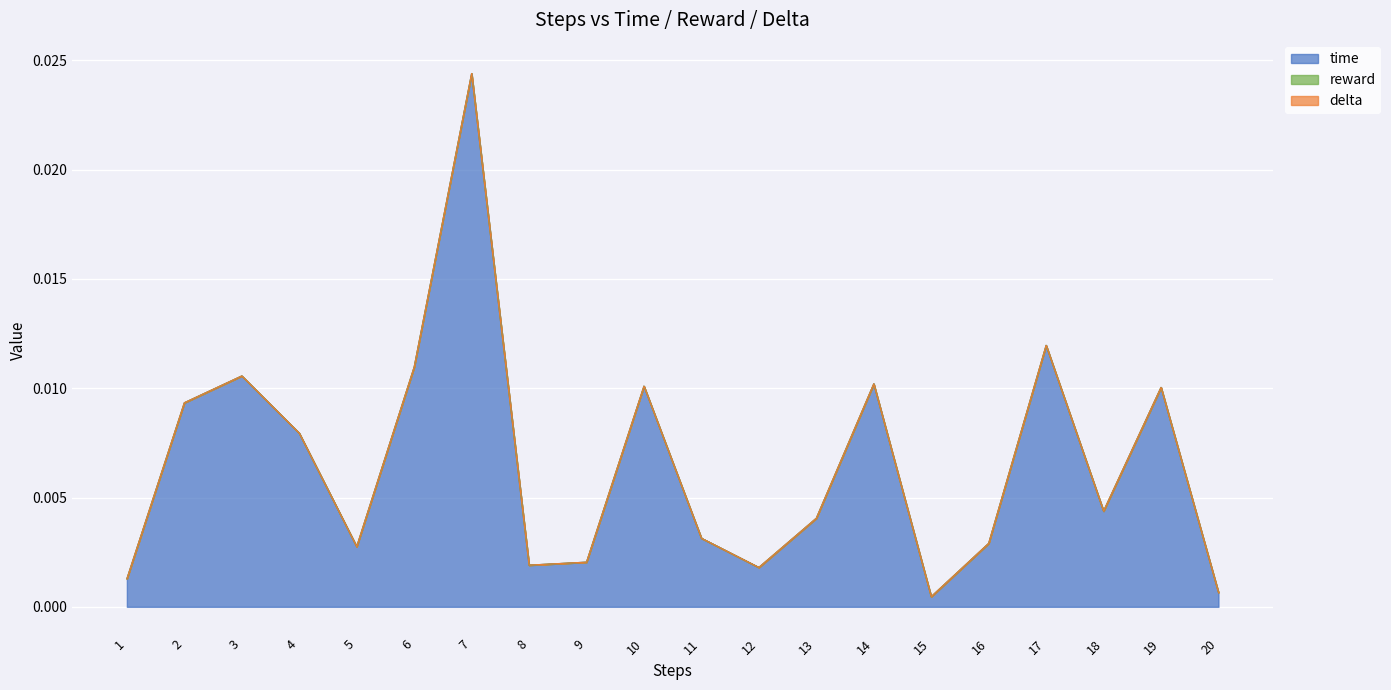

At which label does time reach its peak?

7